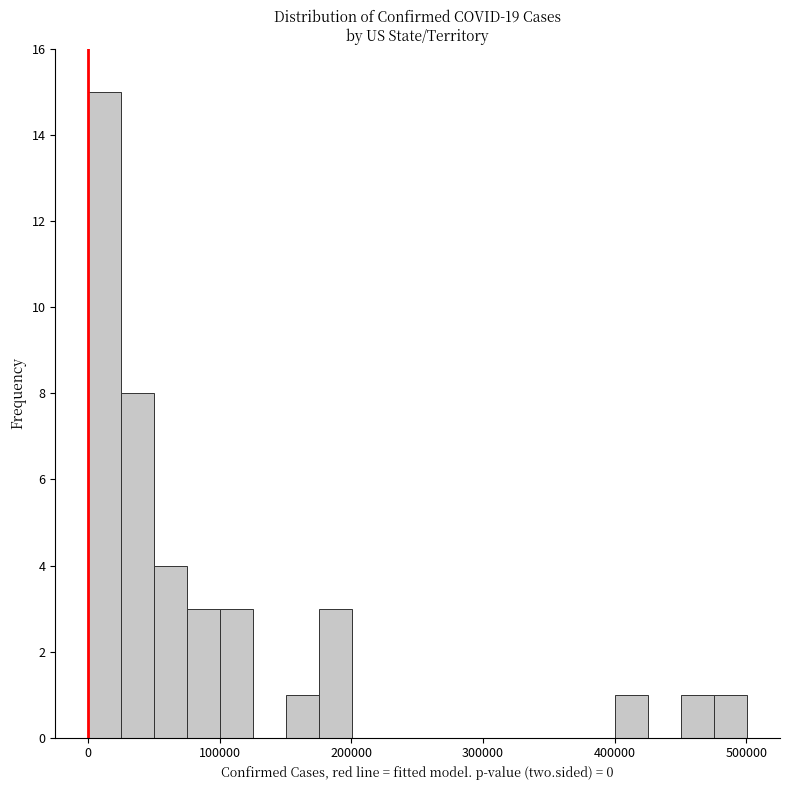

Around what value on the x-axis is the tallest bar? Give the approximate position of its centre, as read against the axis.

10000